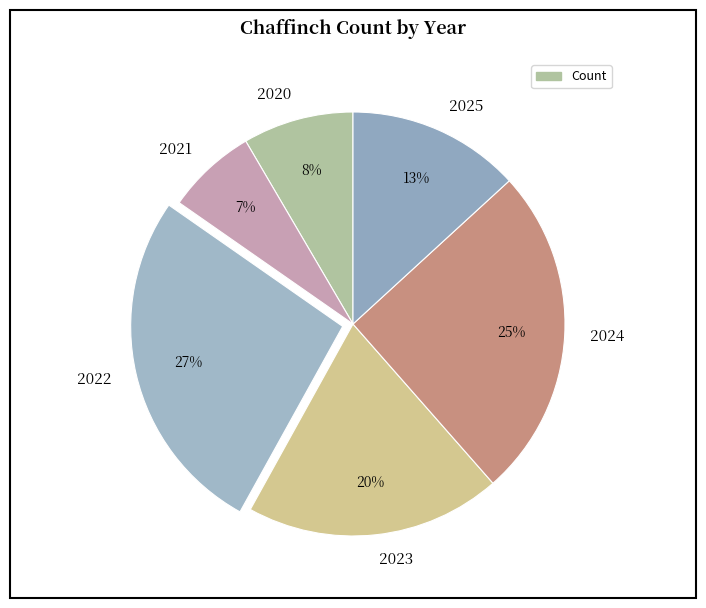

Between 2025 and 2020, which is larger?

2025